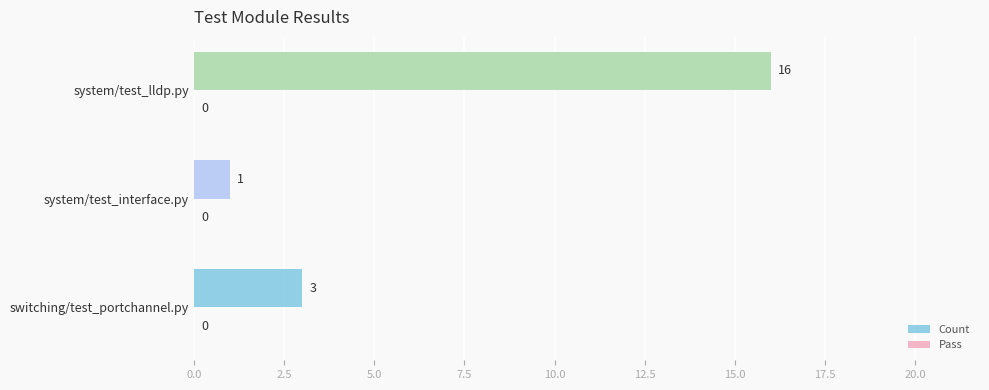

List the labels in order of value, largest first.

system/test_lldp.py, switching/test_portchannel.py, system/test_interface.py